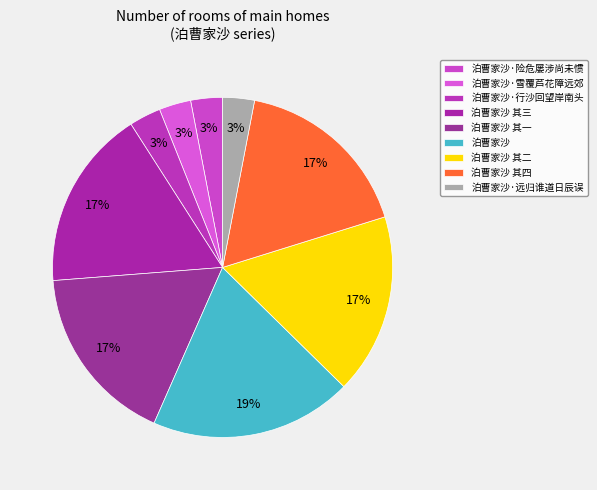

To the nearest percent, what portion does 泊曹家沙·行沙回望岸南头 represent?

3%